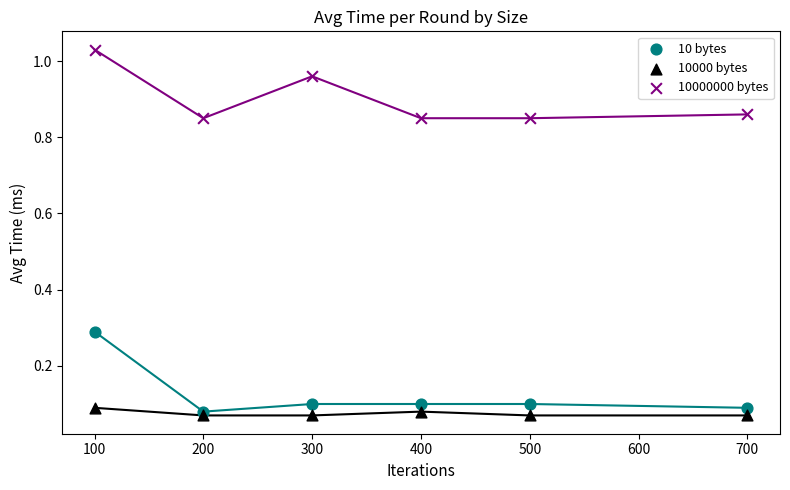

What are all the series names shown in the legend?

10 bytes, 10000 bytes, 10000000 bytes